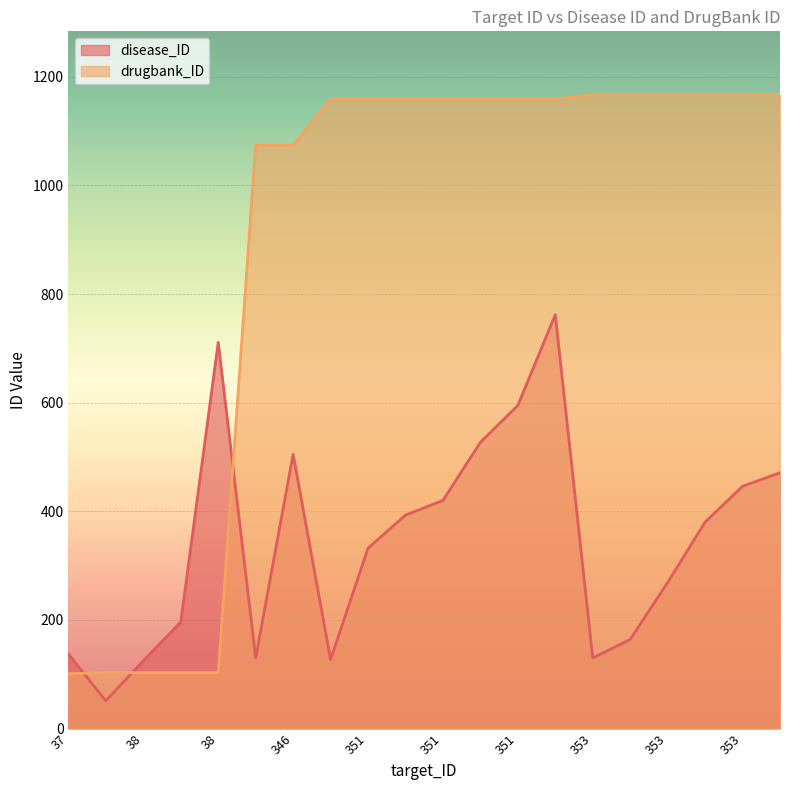

Does the chart display data point markers on the line(s)?

No